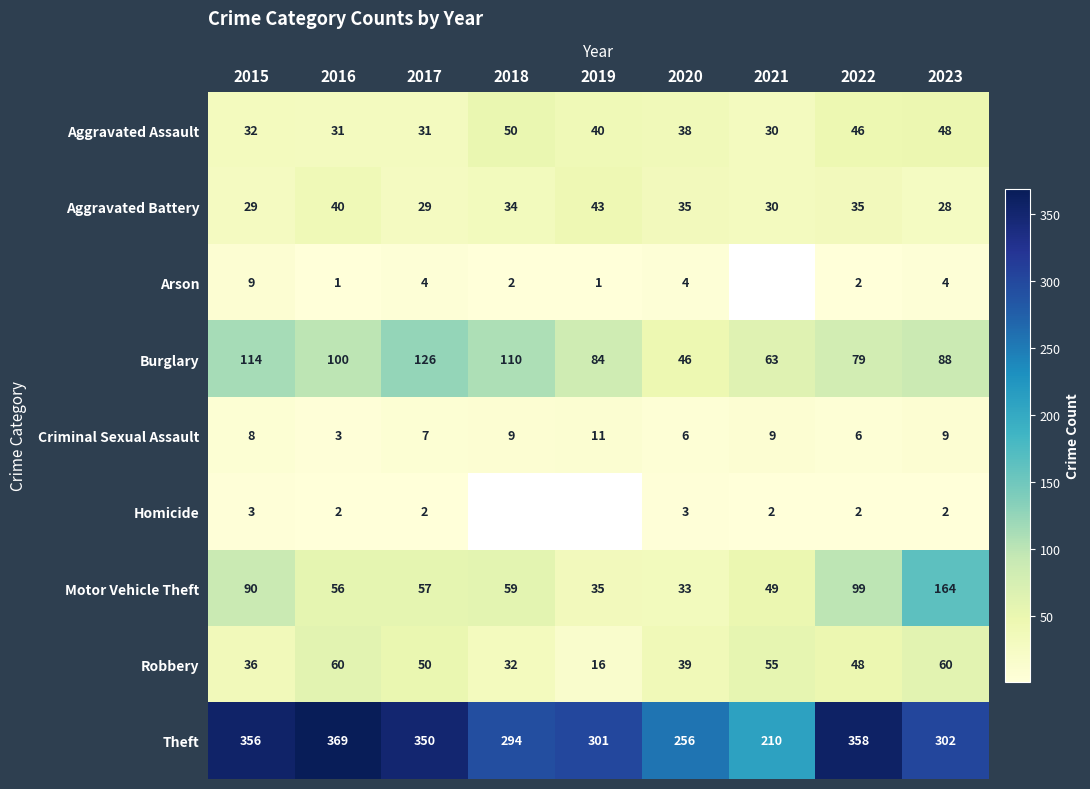

Is it true that Homicide equals 3 at 2015?

True